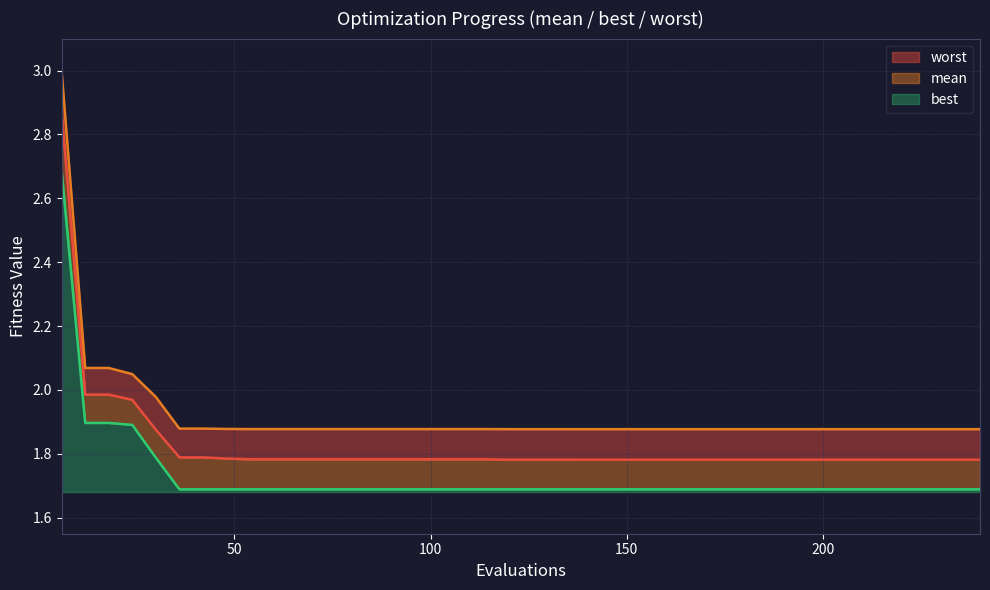

Which series has the largest total across all categories?

worst